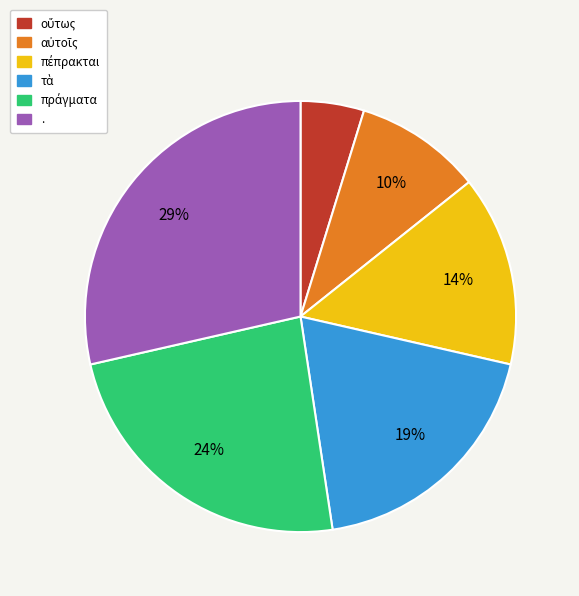

To the nearest percent, what percentage of the pie is .?

29%